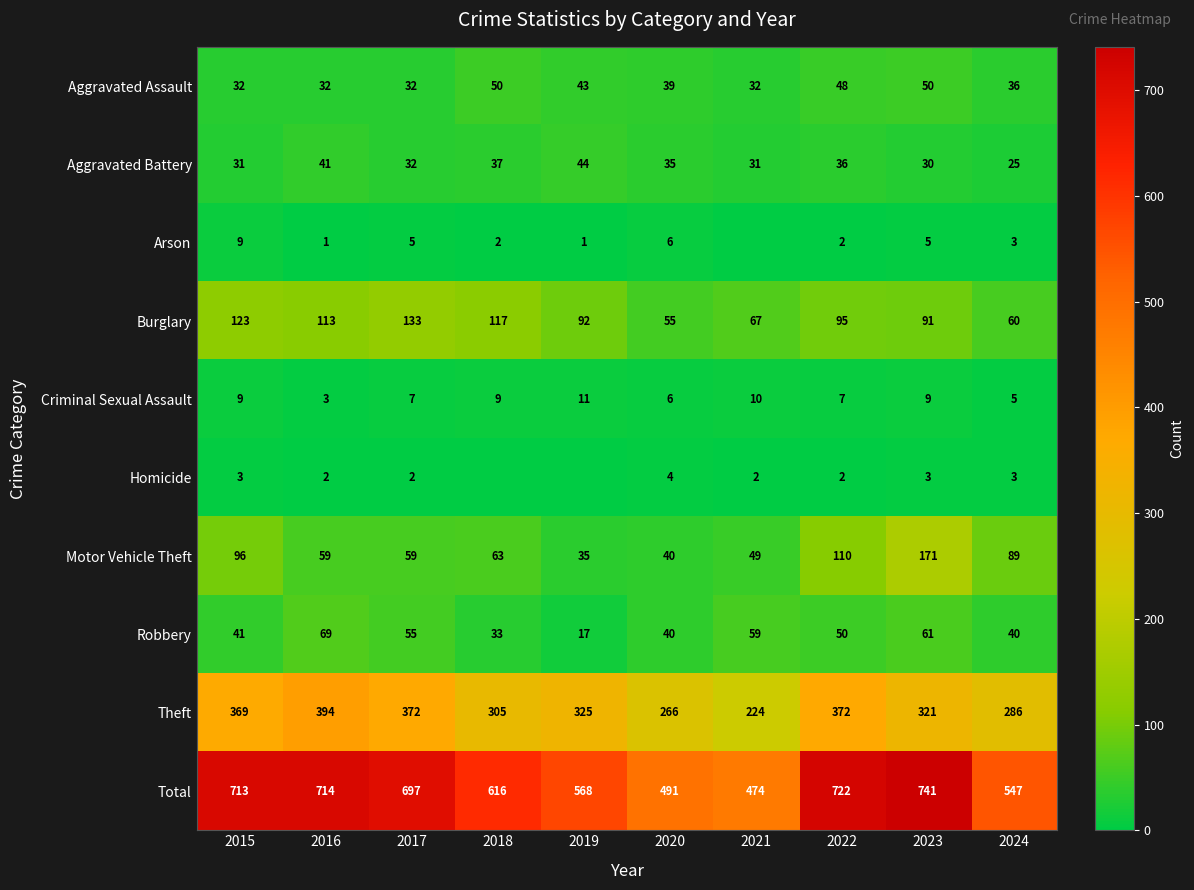

What is the sum of the Total values at 2016 and 2023?

1455